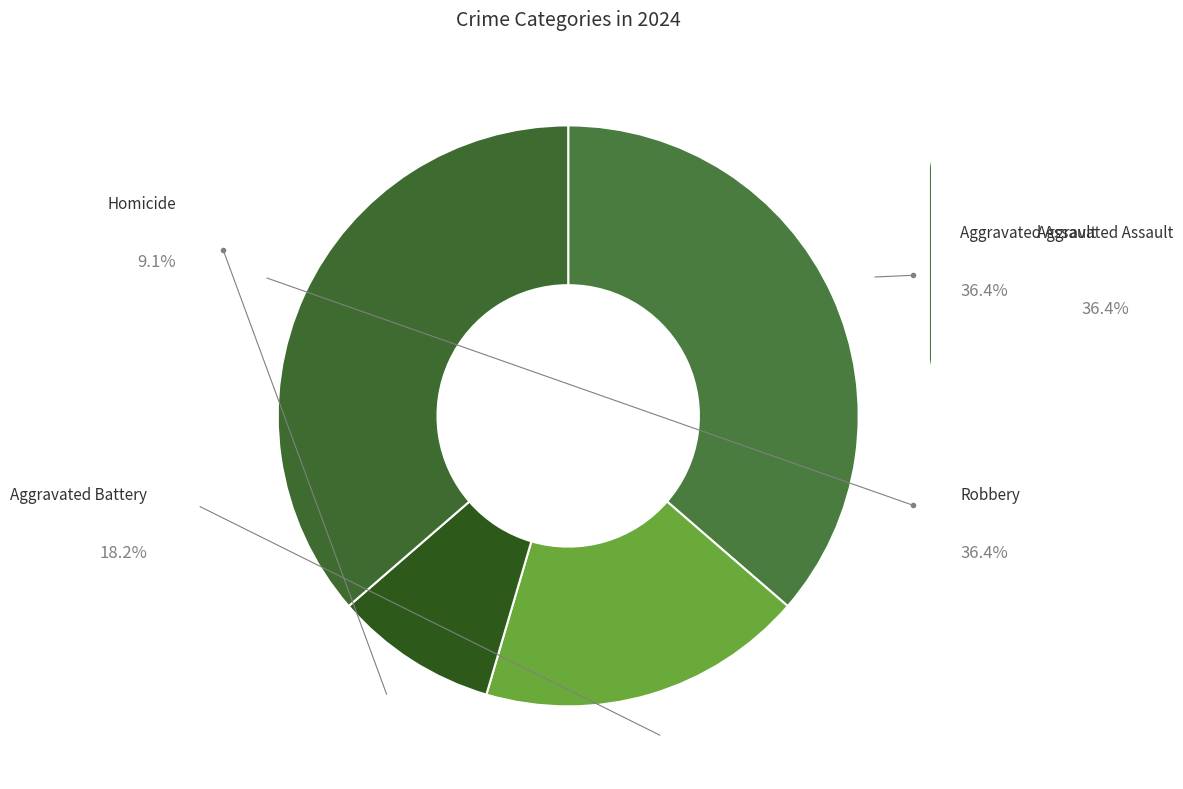

Which category has the biggest portion of the pie?

Aggravated Assault